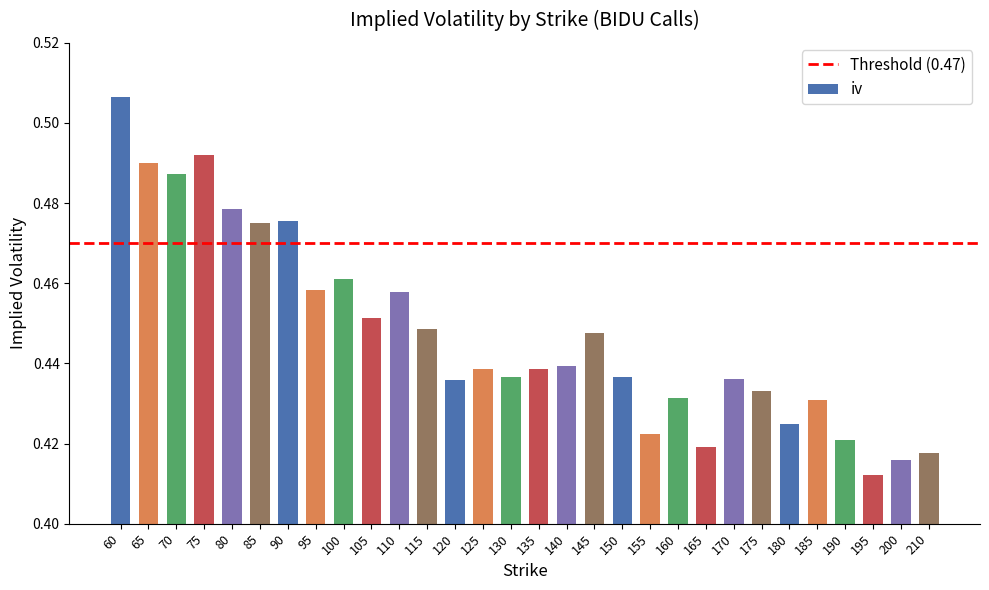

How many values are between 0 and 1?

30